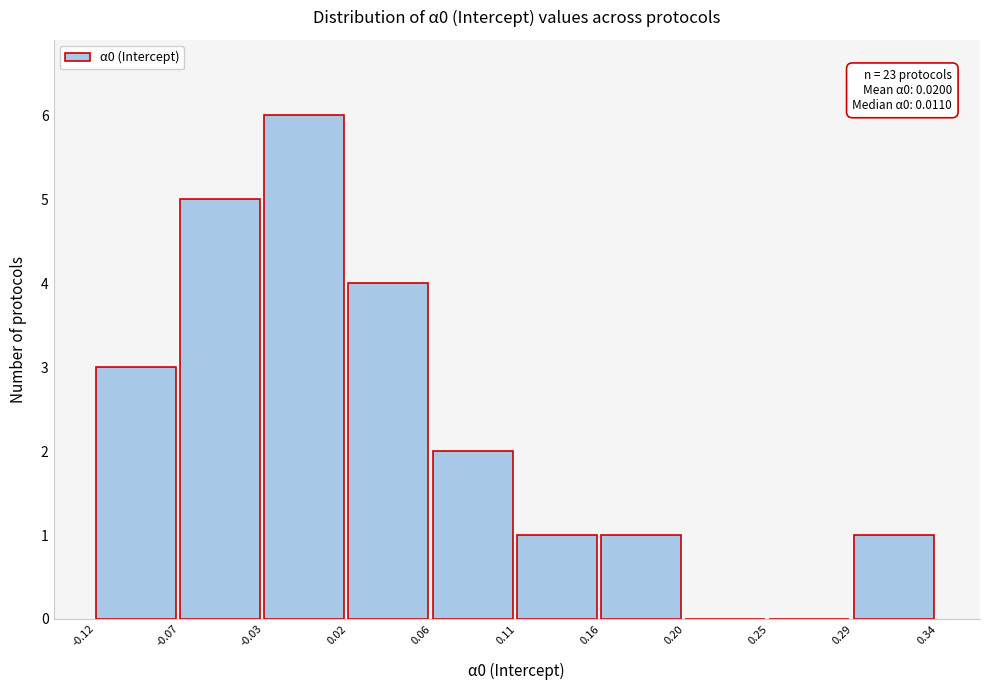

Which range on the x-axis has the tallest bar?

-0.03 to 0.02